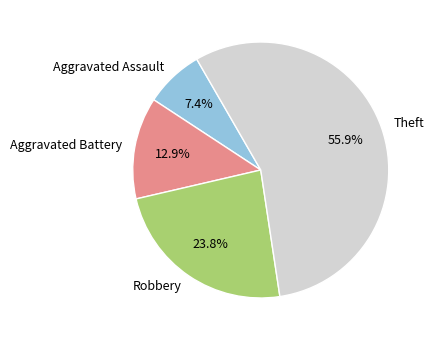

Is Theft the majority of the pie?

Yes